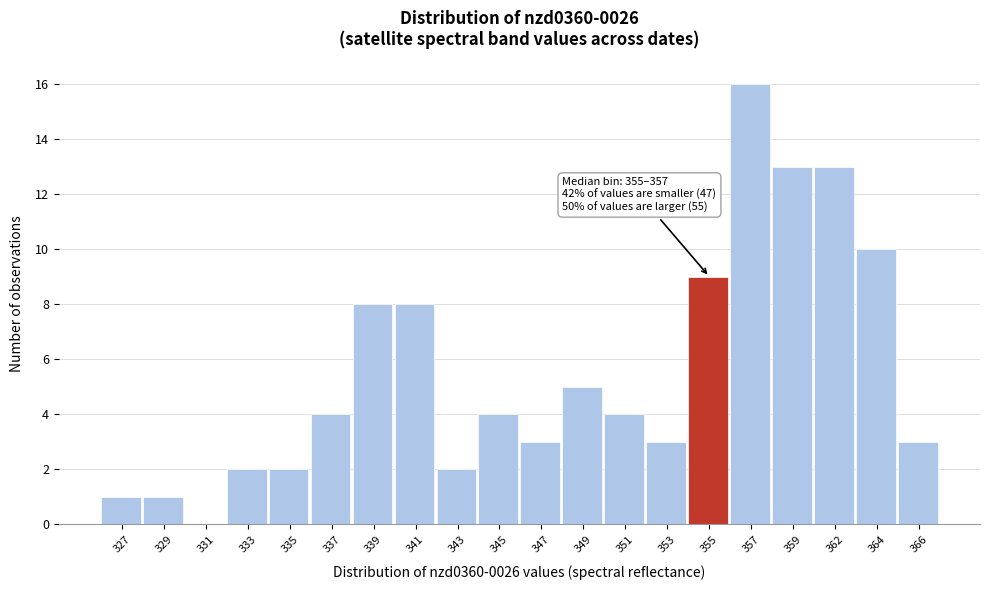

Reading right to left, list all the values displayed in this chart.

366=3	364=10	362=13	359=13	357=16	355=9	353=3	351=4	349=5	347=3	345=4	343=2	341=8	339=8	337=4	335=2	333=2	331=0	329=1	327=1